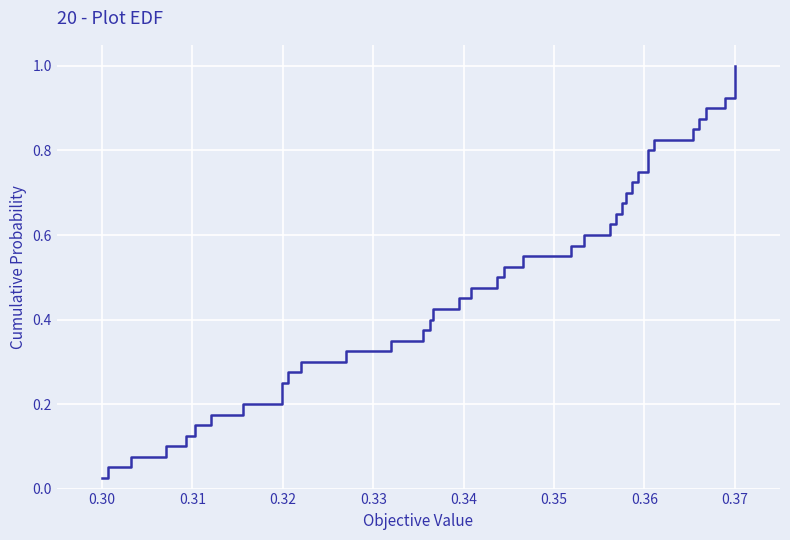

Is it true that the value at 36 is 1.5?

False